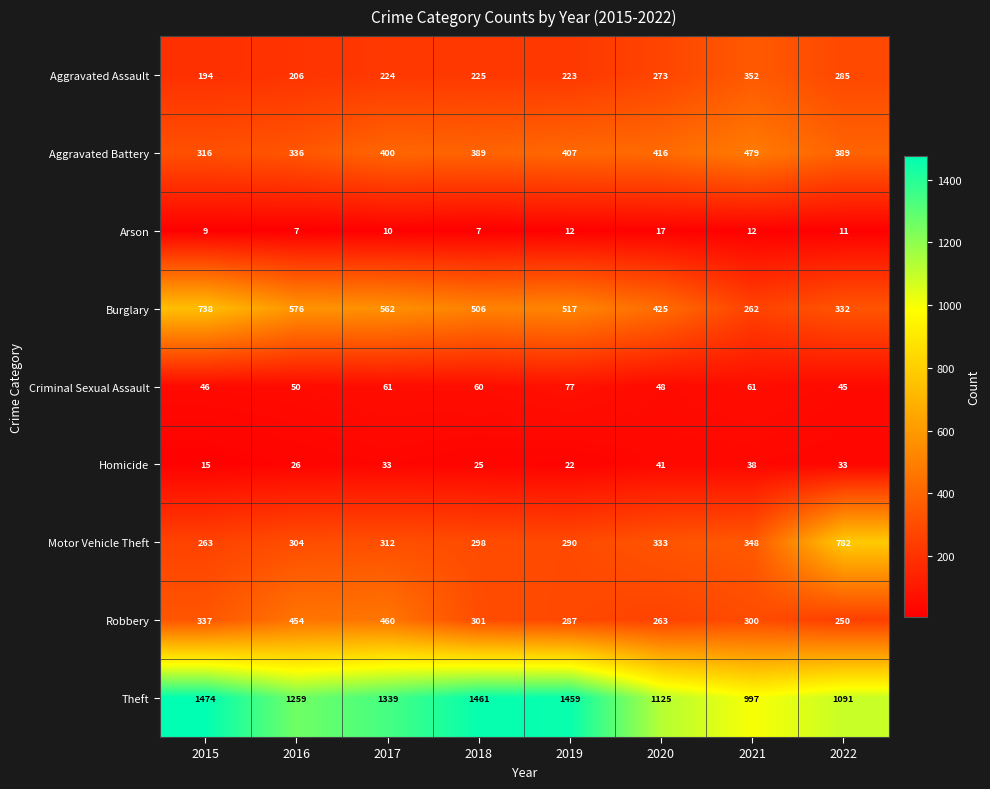

Which series changed the most between 2015 and 2017?

Burglary